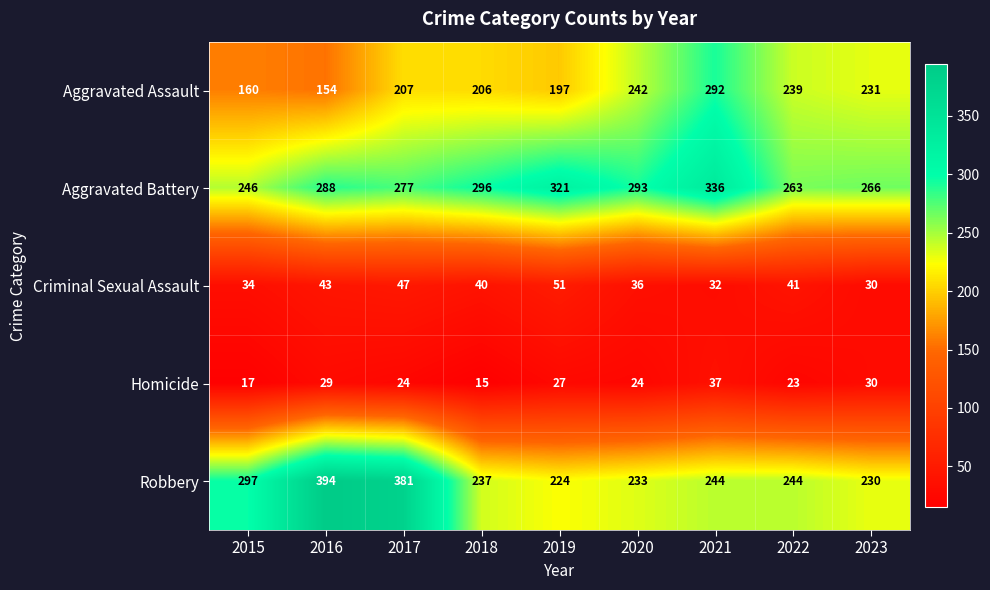

How many categories are shown in the chart?

9